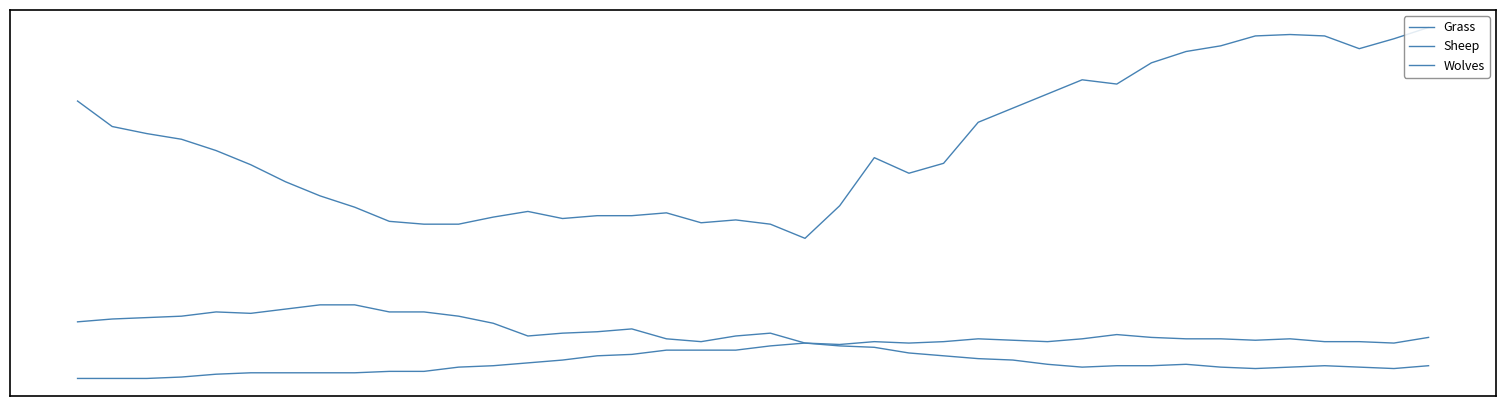

True or false: Wolves has more than 1 points higher than both neighbors.

True